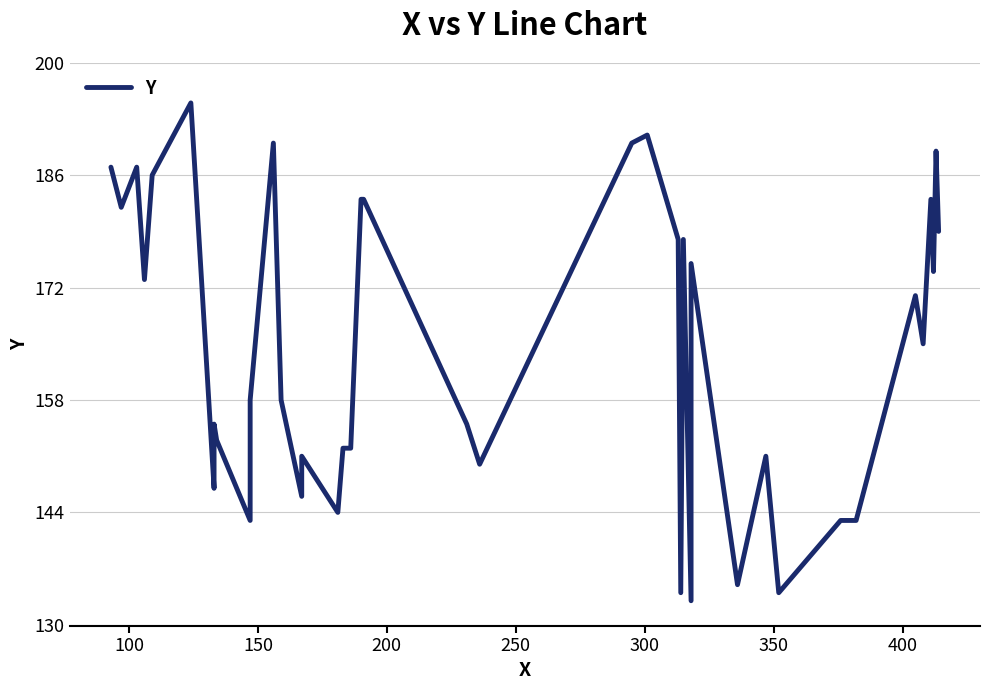

What is the difference between the maximum and minimum values?

62